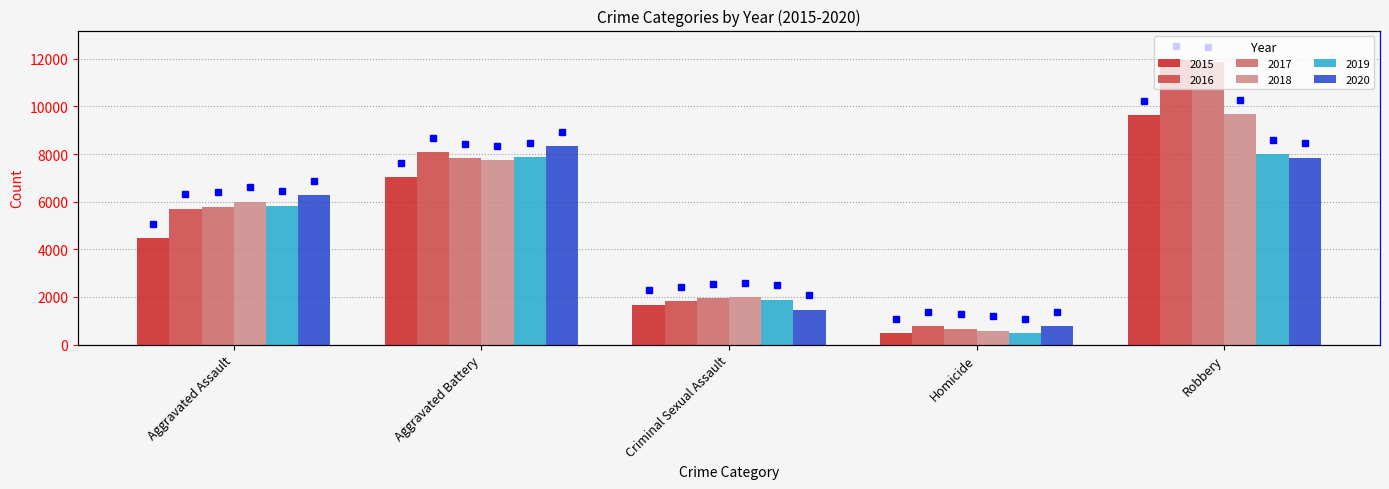

Are the bars horizontal?

No